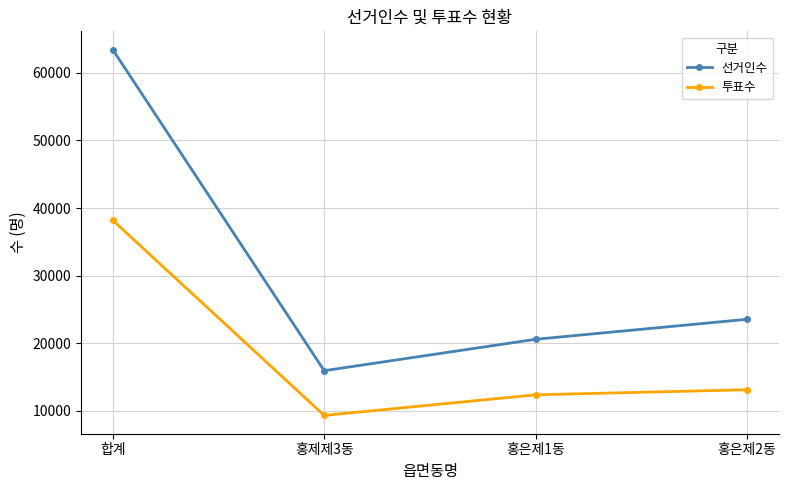

What is the minimum value shown in the chart?

9301